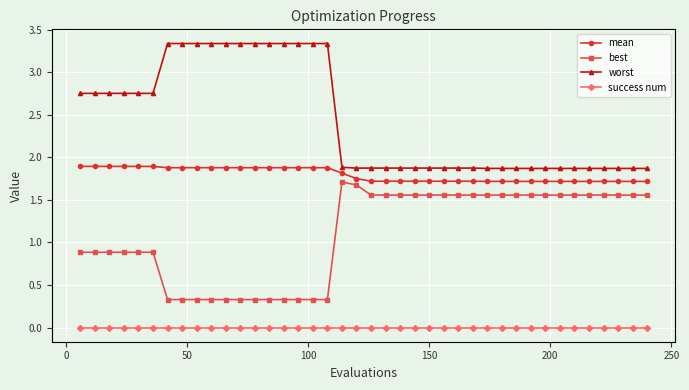

At how many categories does at least one series exceed 1?

40